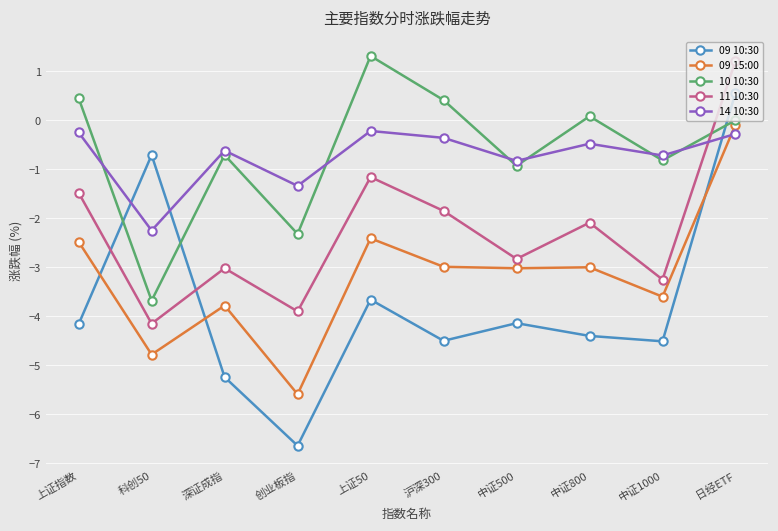

What is the spread (max minus min) of values at 科创50?

4.1